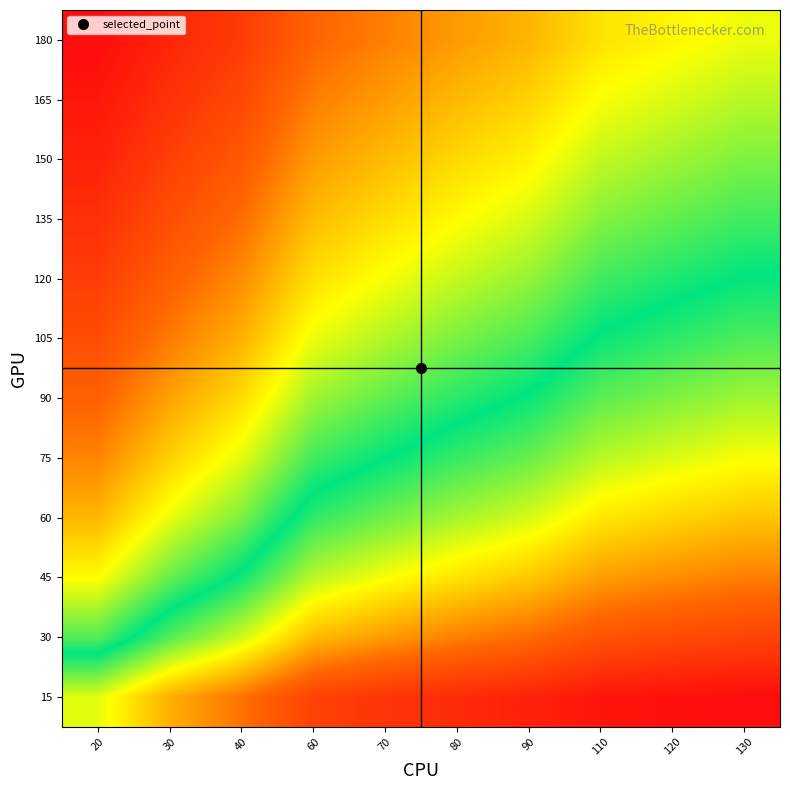

At how many categories does at least one series exceed 0?

10